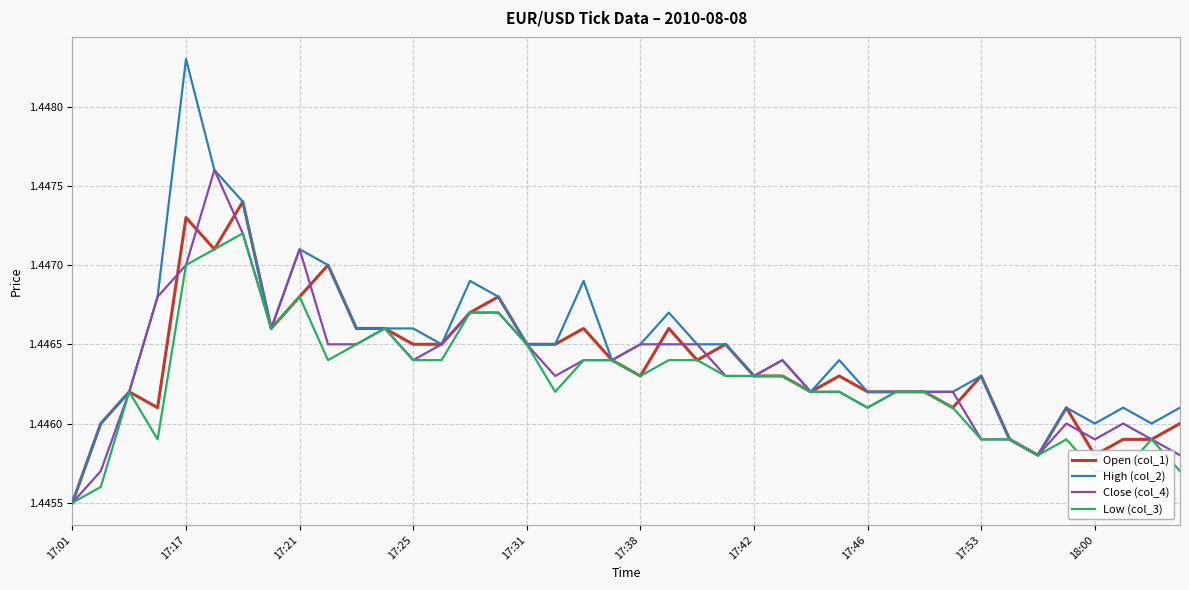

Rank the series by their maximum value, from highest to lowest.

High (col_2), Close (col_4), Open (col_1), Low (col_3)